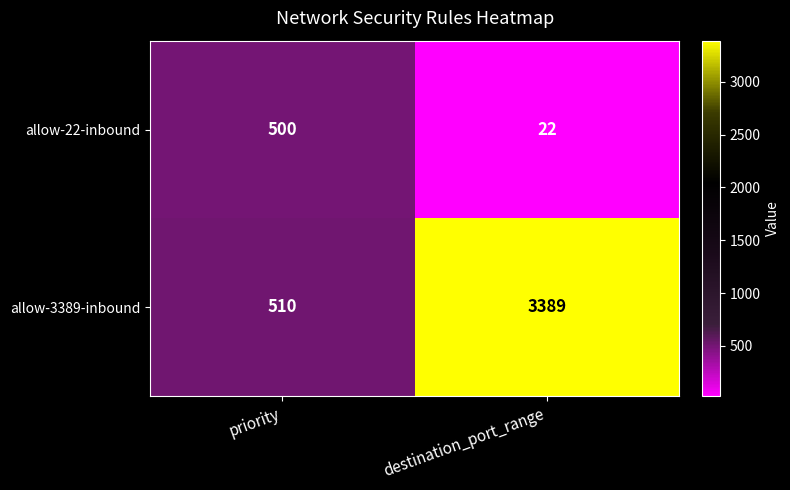

Which series changed the most between priority and destination_port_range?

allow-3389-inbound